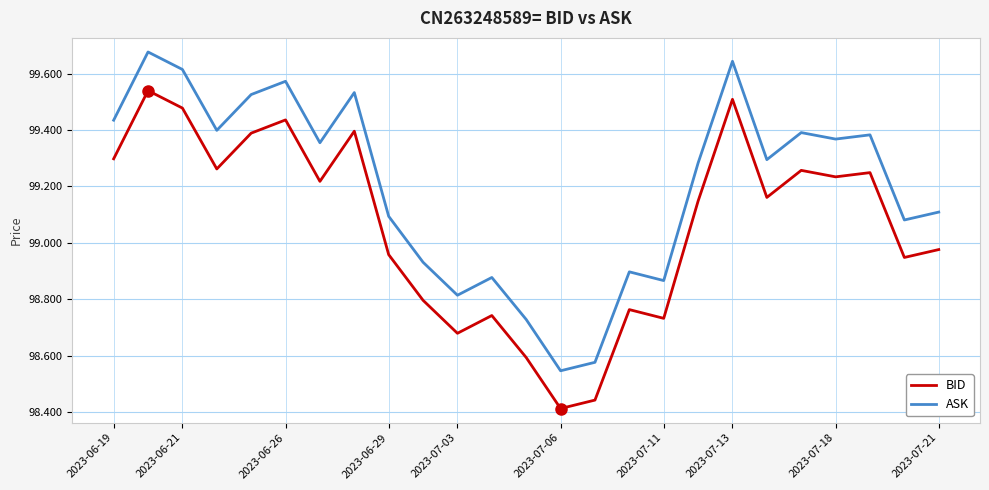

What is the difference between the maximum and minimum values in the BID series?

1.1